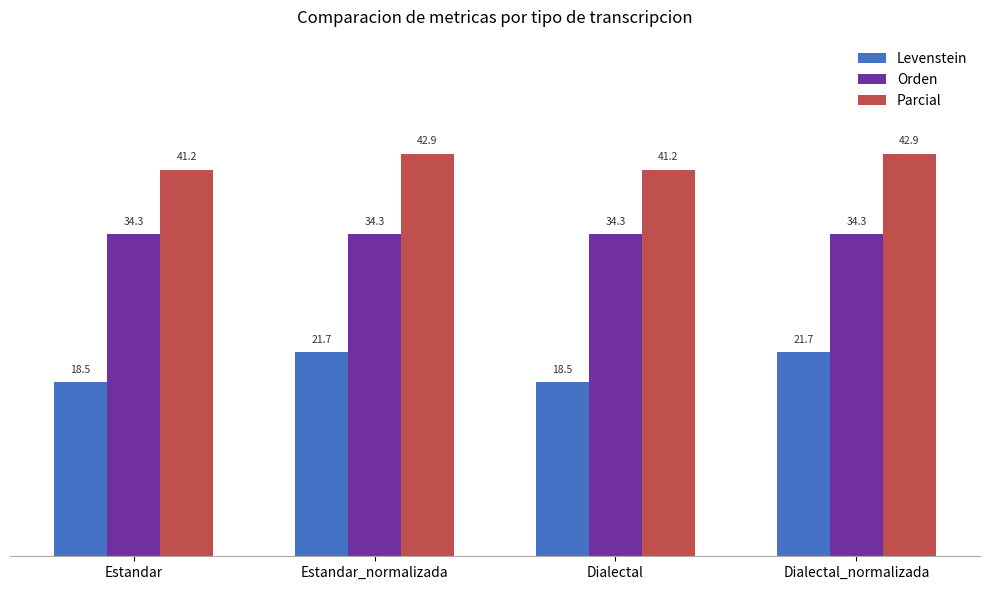

What is the highest value of the Levenstein series?

21.7